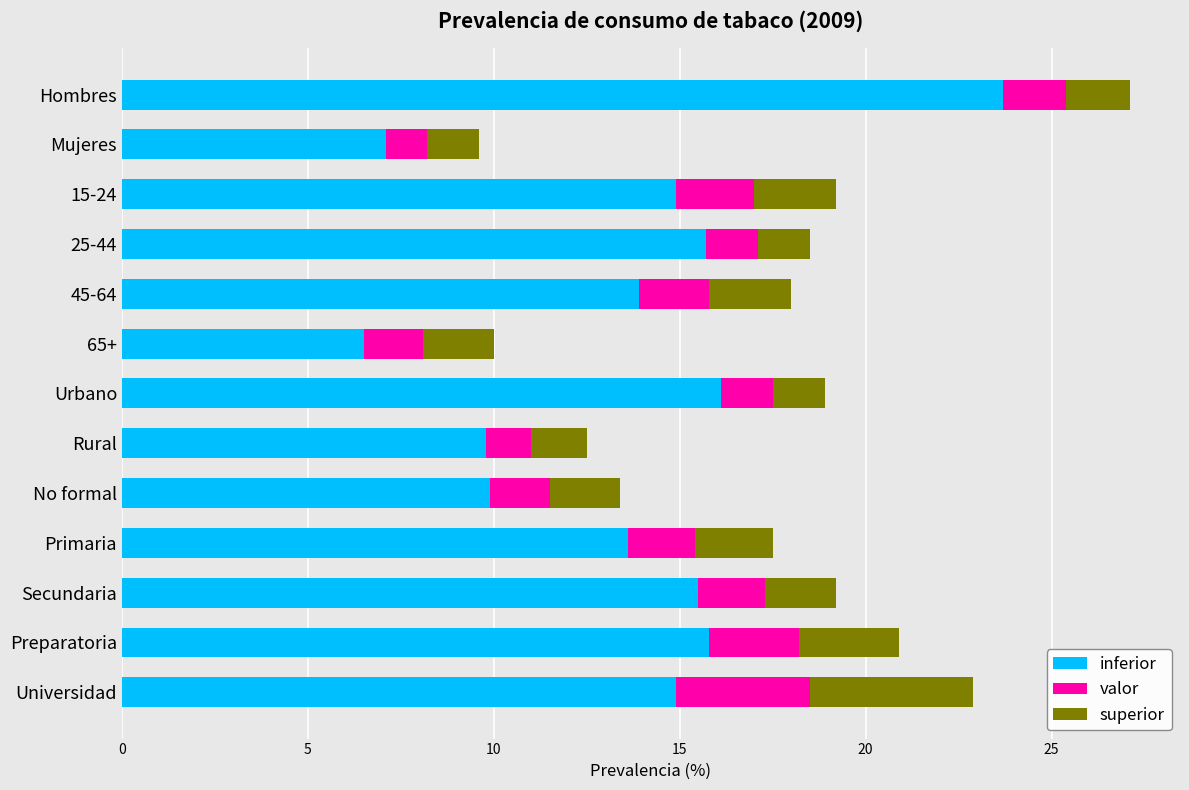

What is the approximate value of inferior at Rural?

9.8